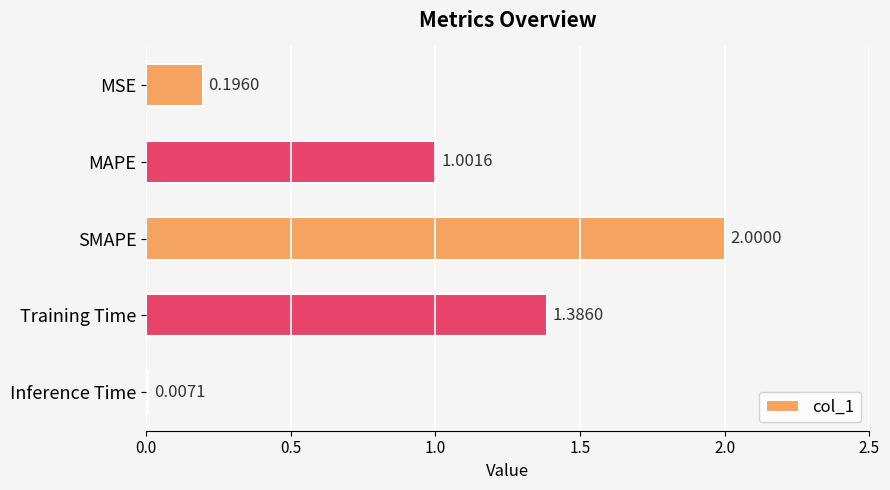

Which category has the highest value across all series?

SMAPE